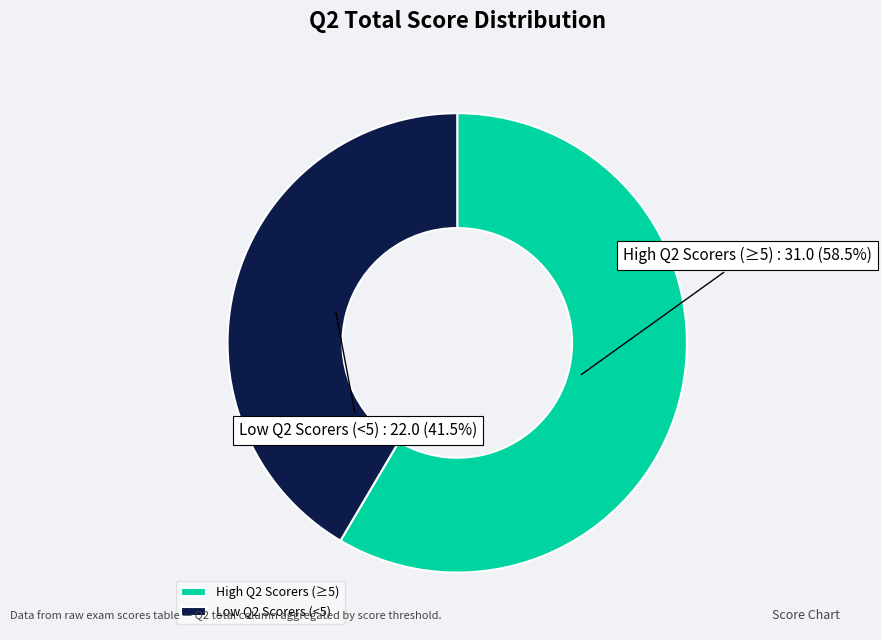

Between Low Q2 Scorers (<5) and High Q2 Scorers (≥5), which is larger?

High Q2 Scorers (≥5)